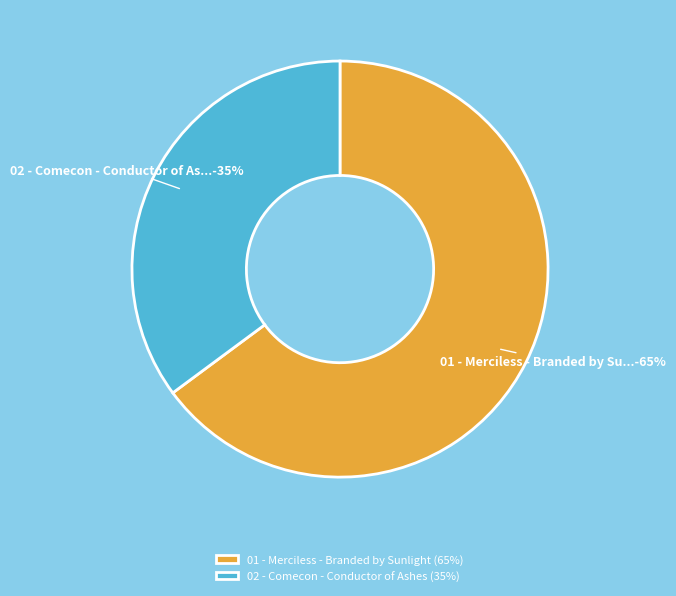

To the nearest percent, what portion does 02 - Comecon - Conductor of As... represent?

35%